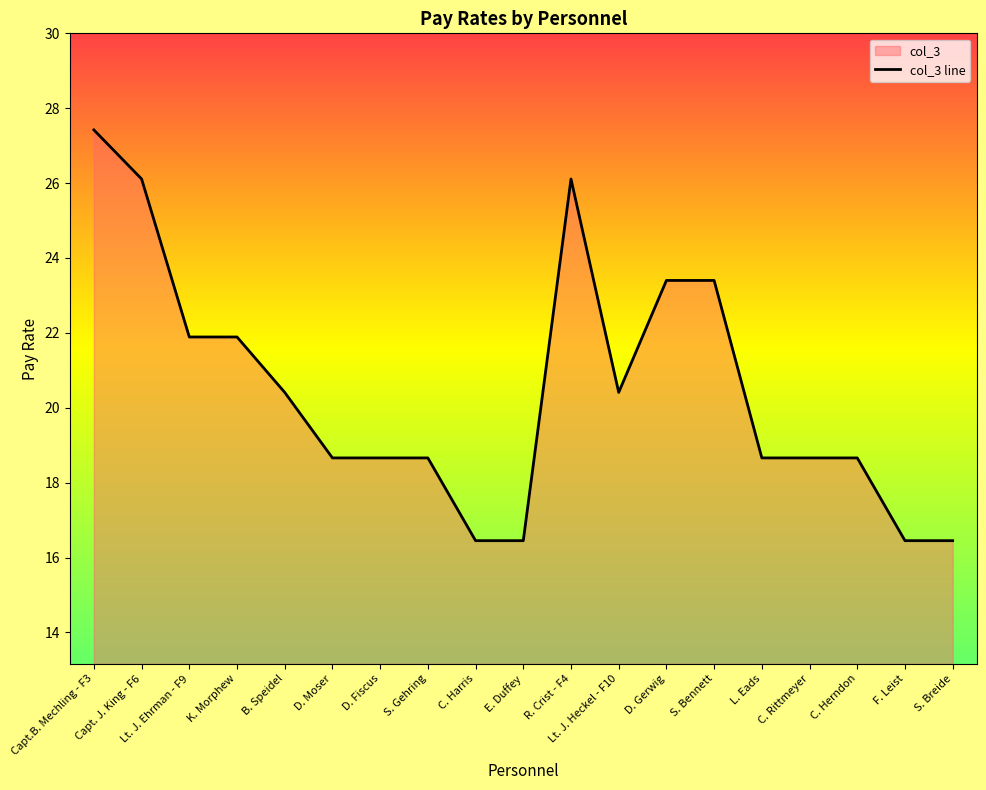

Which has a higher value, Capt.B. Mechling - F3 or S. Gehring?

Capt.B. Mechling - F3